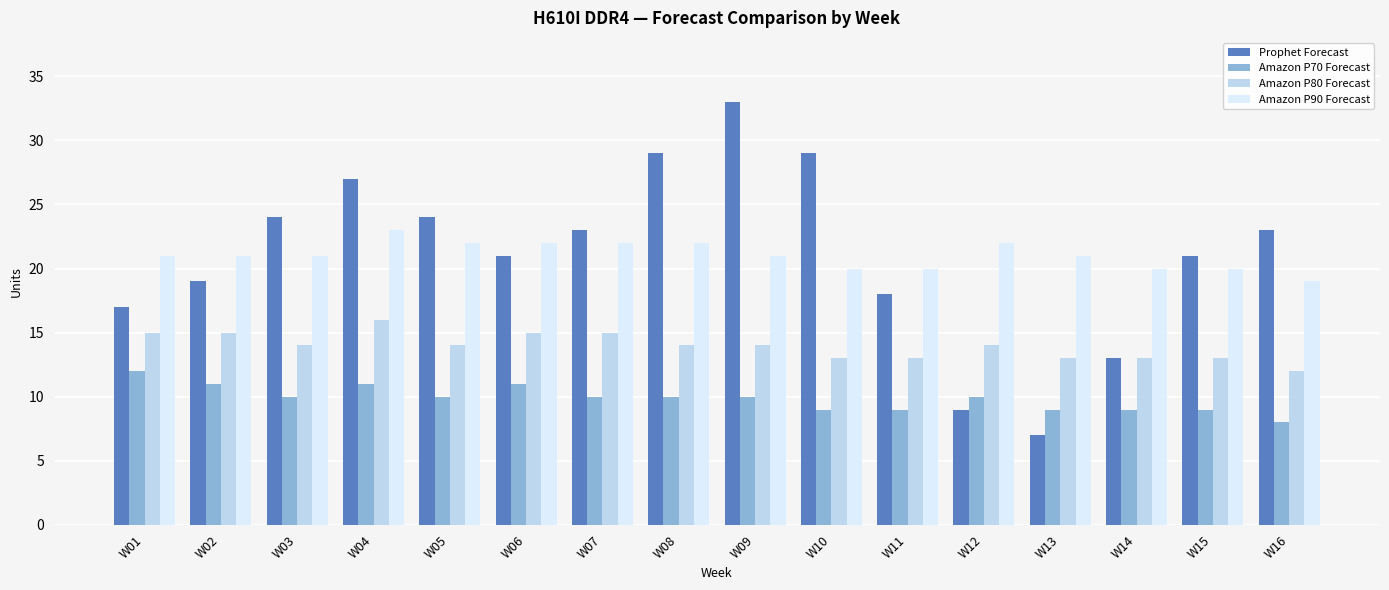

What is the spread (max minus min) of values at W11?

11